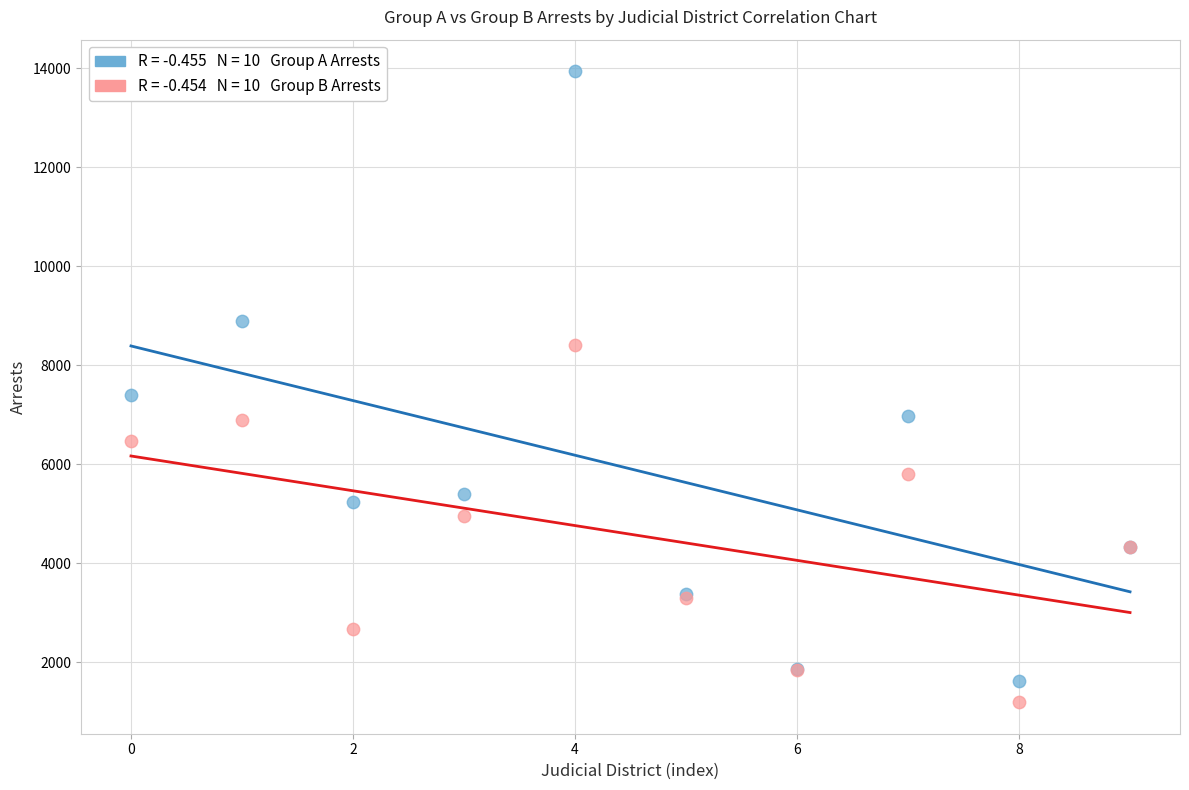

Across all series, what Y value is closest to 7566?

7408